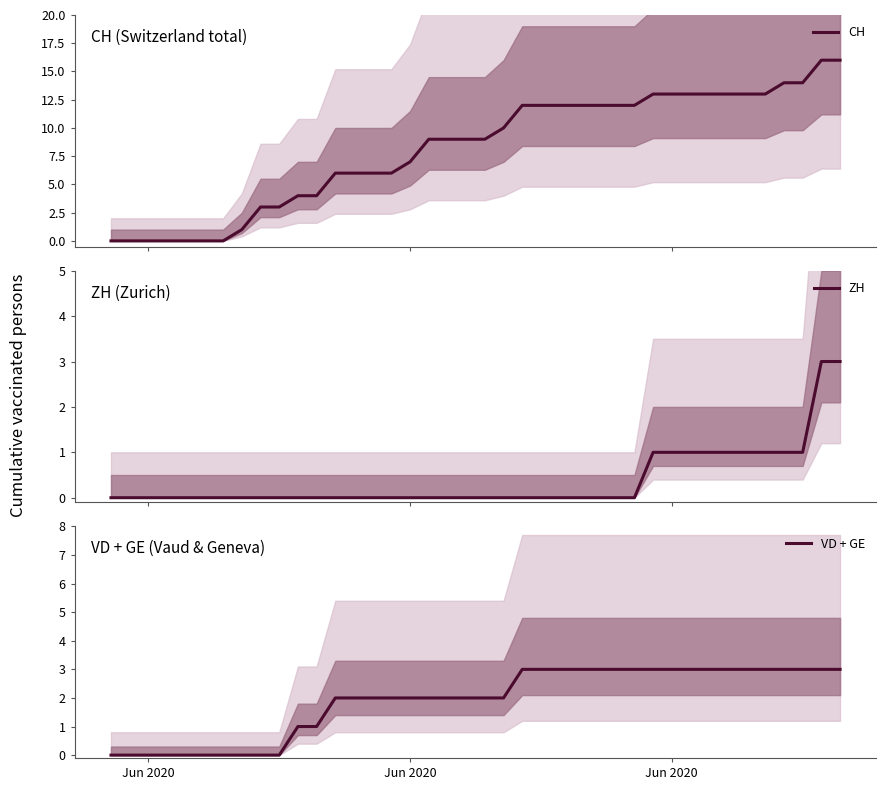

Reading left to right, extract all data points from this chart.

CH: 0	0	0	0	0	0	0	1	3	3	4	4	6	6	6	6	7	9	9	9	9	10	12	12	12	12	12	12	12	13	13	13	13	13	13	13	14	14	16	16
ZH: 0	0	0	0	0	0	0	0	0	0	0	0	0	0	0	0	0	0	0	0	0	0	0	0	0	0	0	0	0	1	1	1	1	1	1	1	1	1	3	3
VD + GE: 0	0	0	0	0	0	0	0	0	0	1	1	2	2	2	2	2	2	2	2	2	2	3	3	3	3	3	3	3	3	3	3	3	3	3	3	3	3	3	3